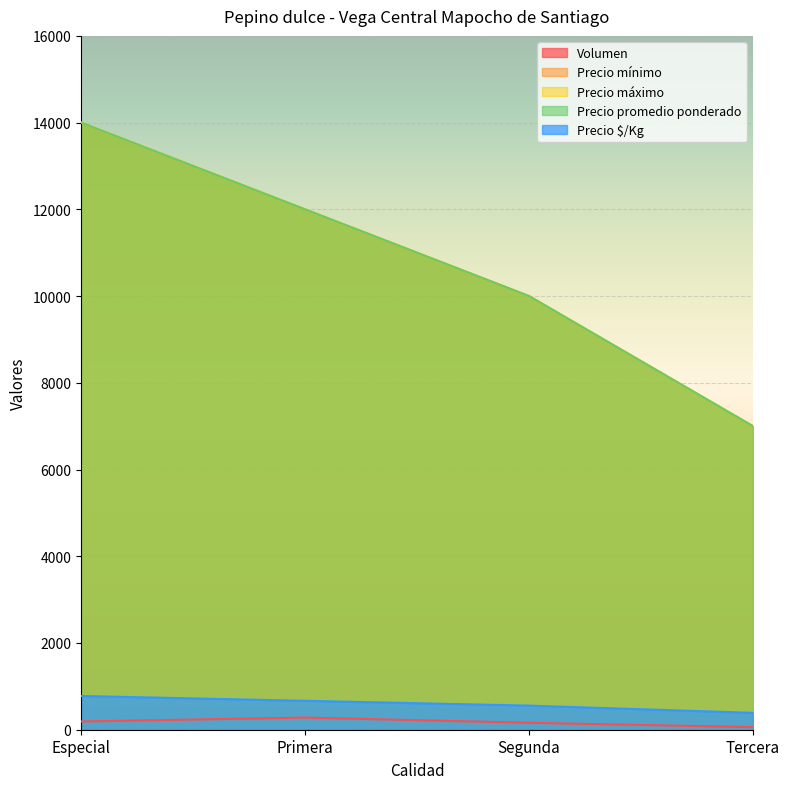

True or false: Precio promedio ponderado and Precio $/Kg intersect in this chart.

False